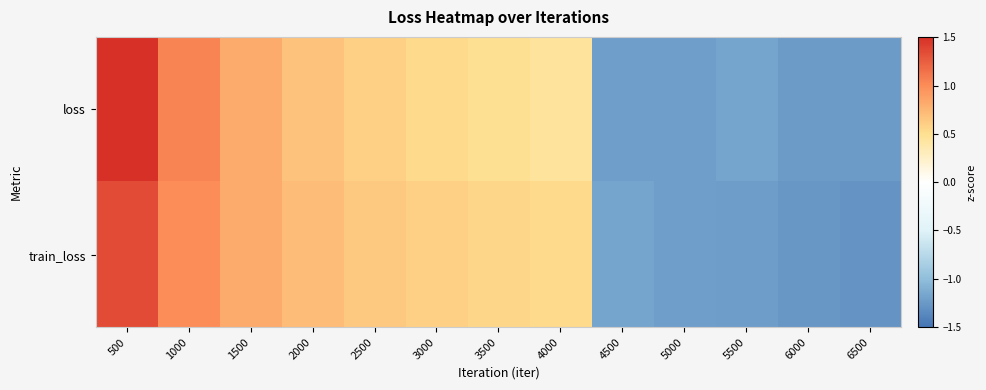

Which label corresponds to the largest value in the chart?

500